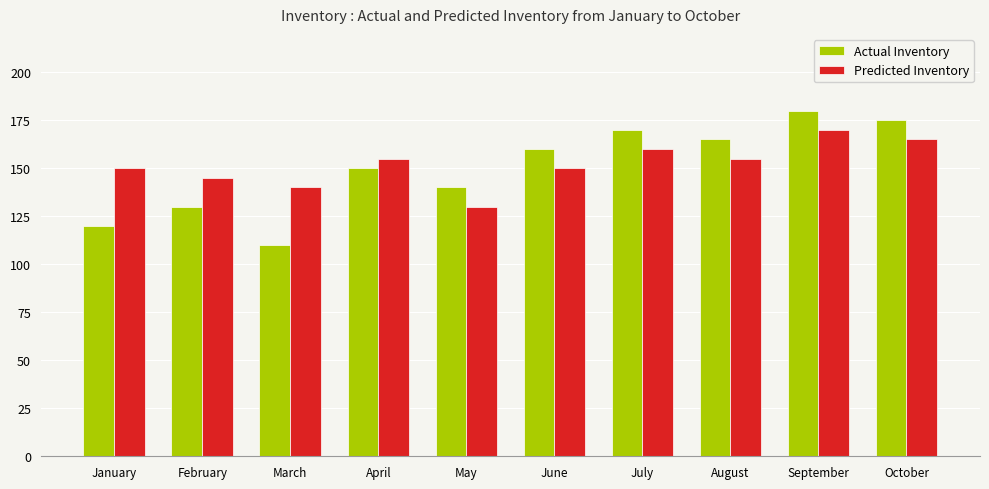

What is the sum of the Actual Inventory values at July and January?

290